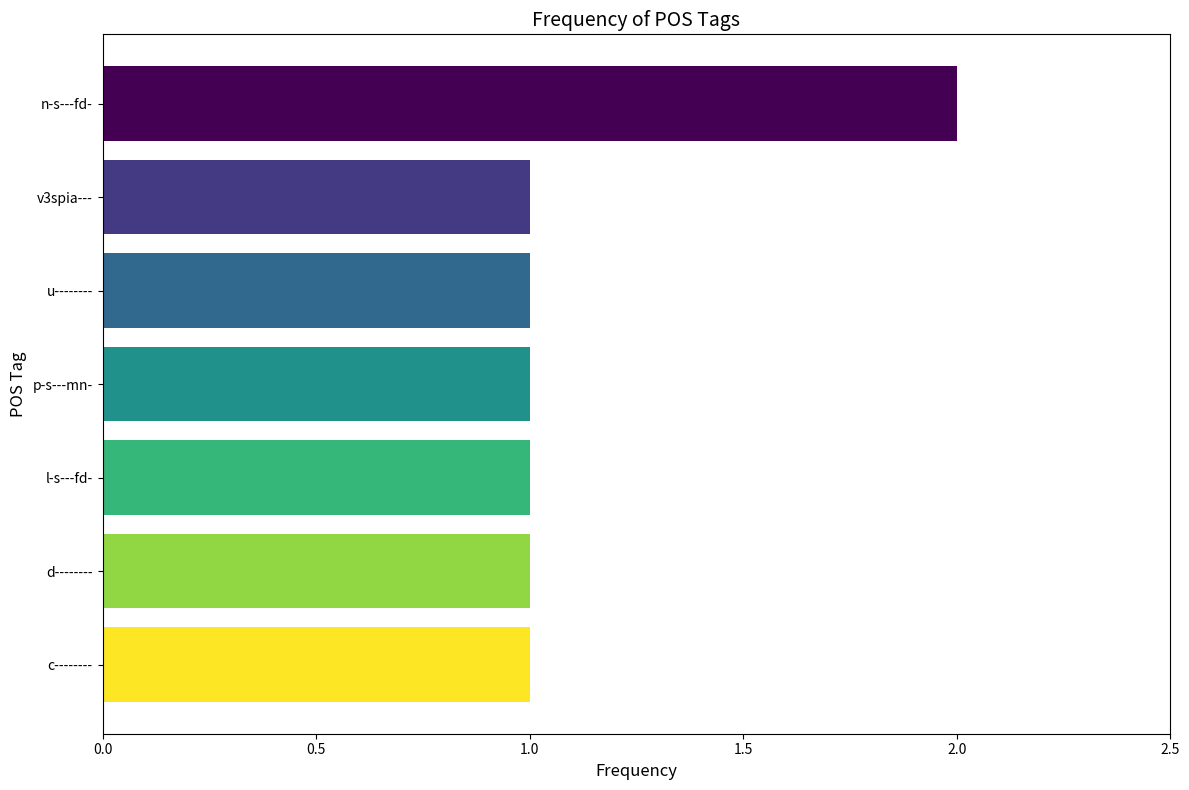

Reading bottom to top, list all the values displayed in this chart.

1	1	1	1	1	1	2